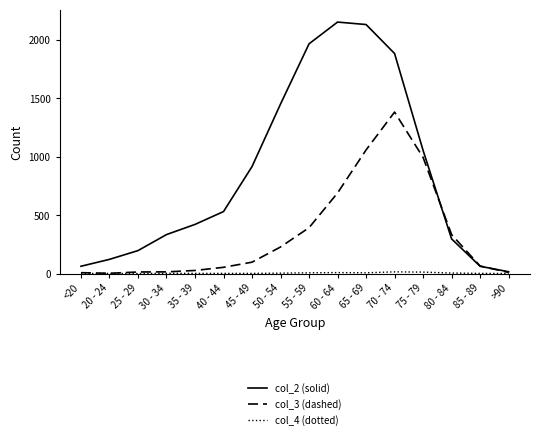

Which series has the widest spread of values?

col_2 (solid)